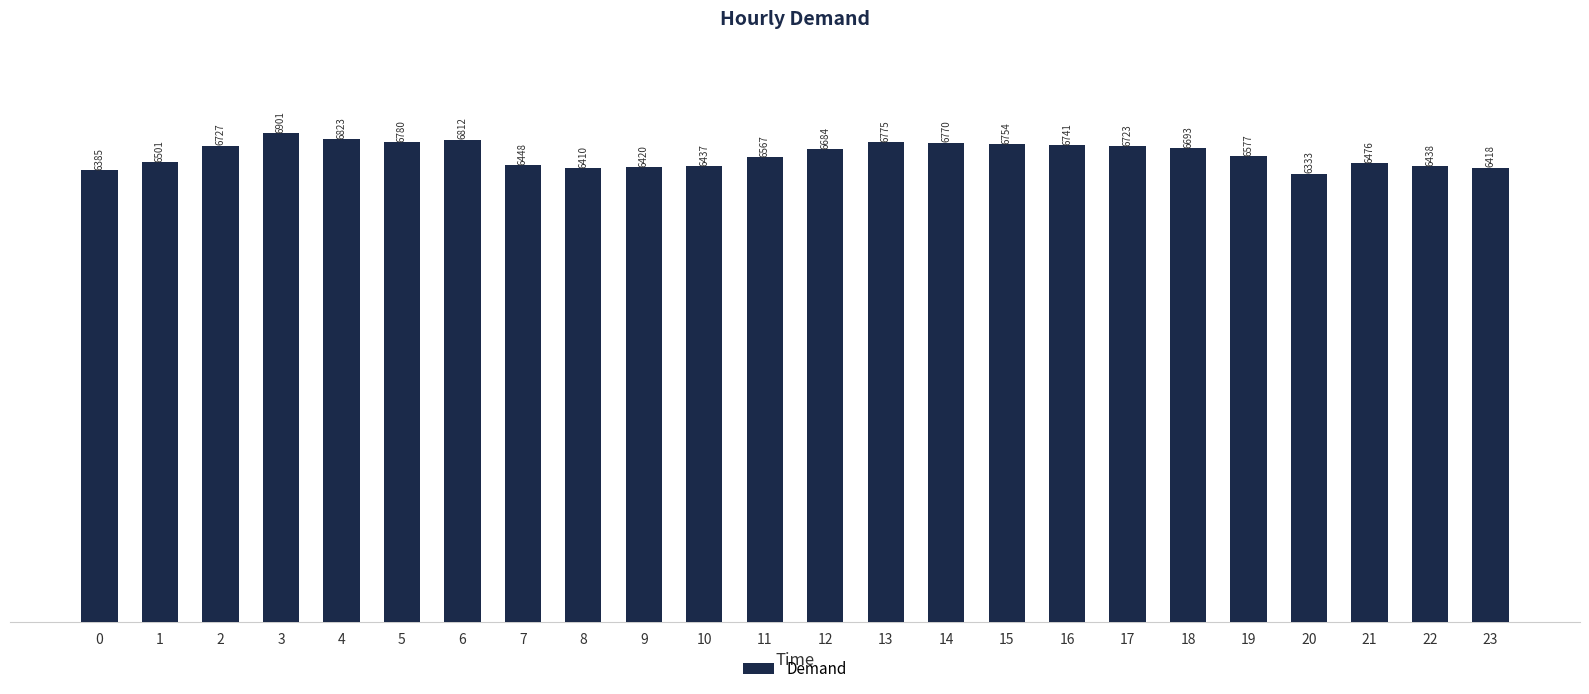

The value at 3 is 9815. True or false?

False